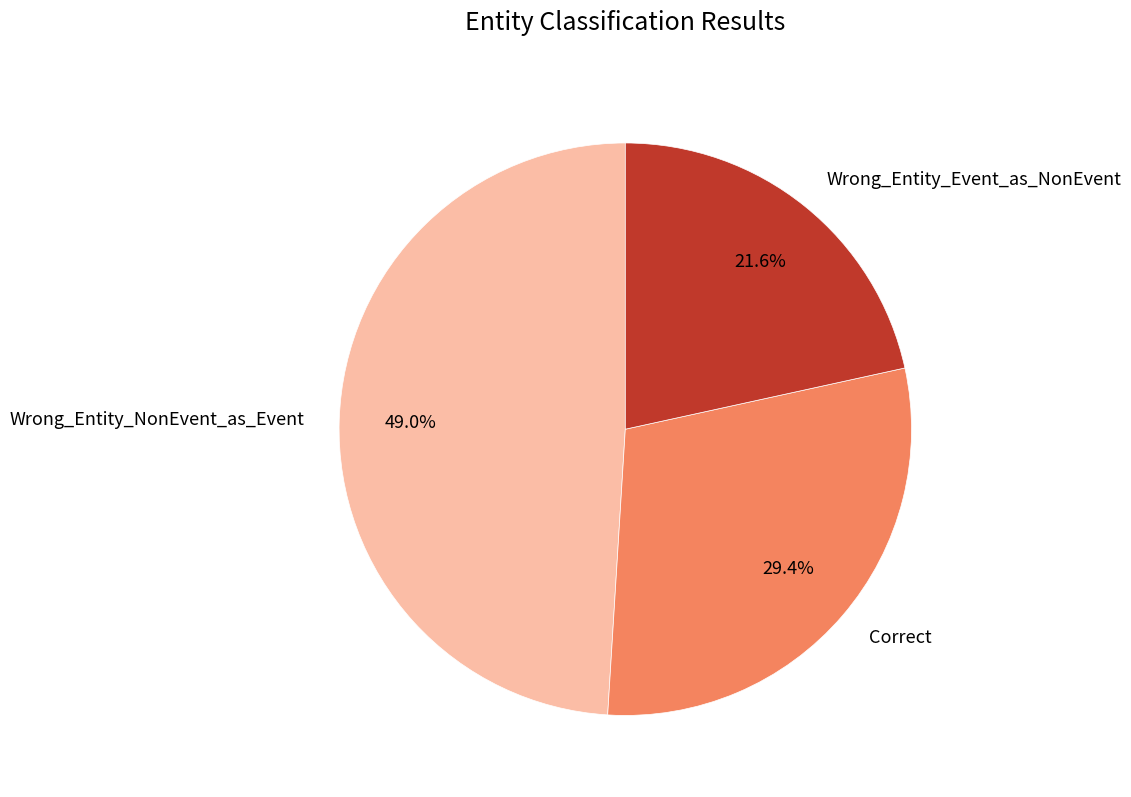

Which category has the smallest portion of the pie?

Wrong_Entity_Event_as_NonEvent